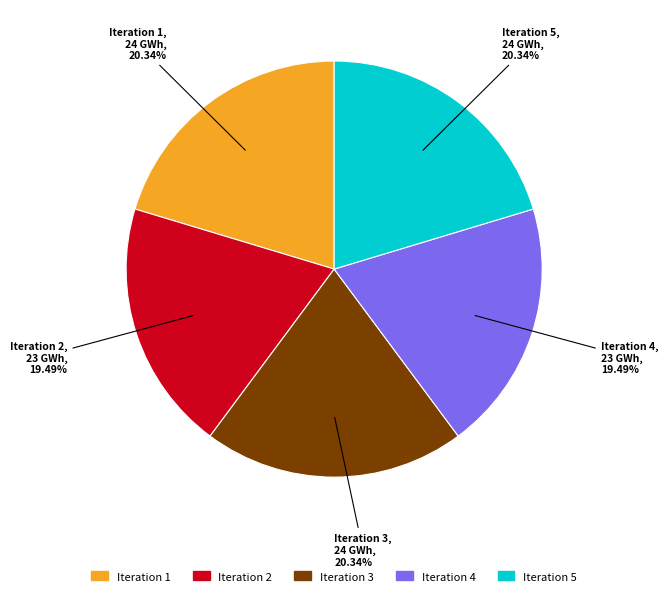

Does any single category account for the majority?

No